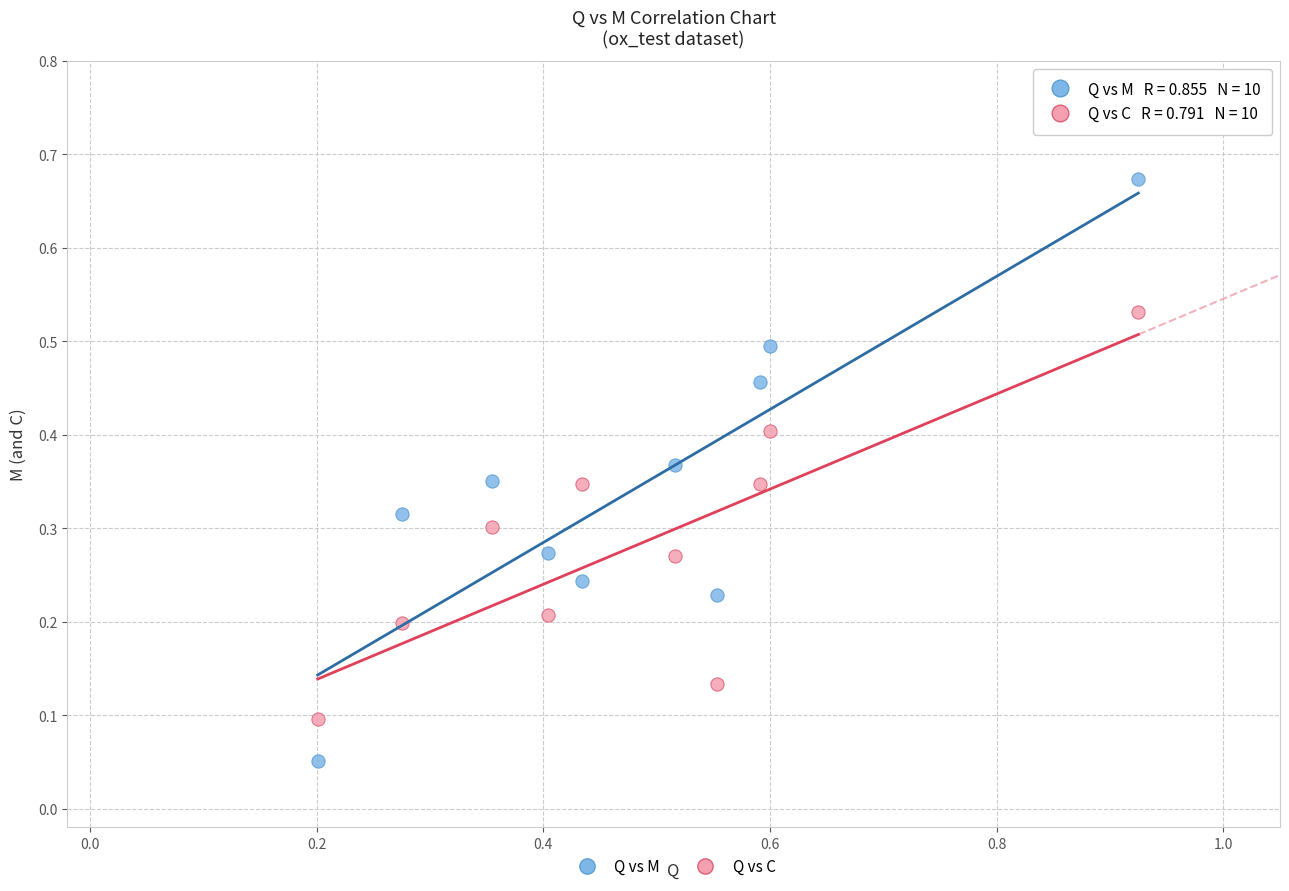

Across all data points, what is the range of Y values (max minus min)?

0.6